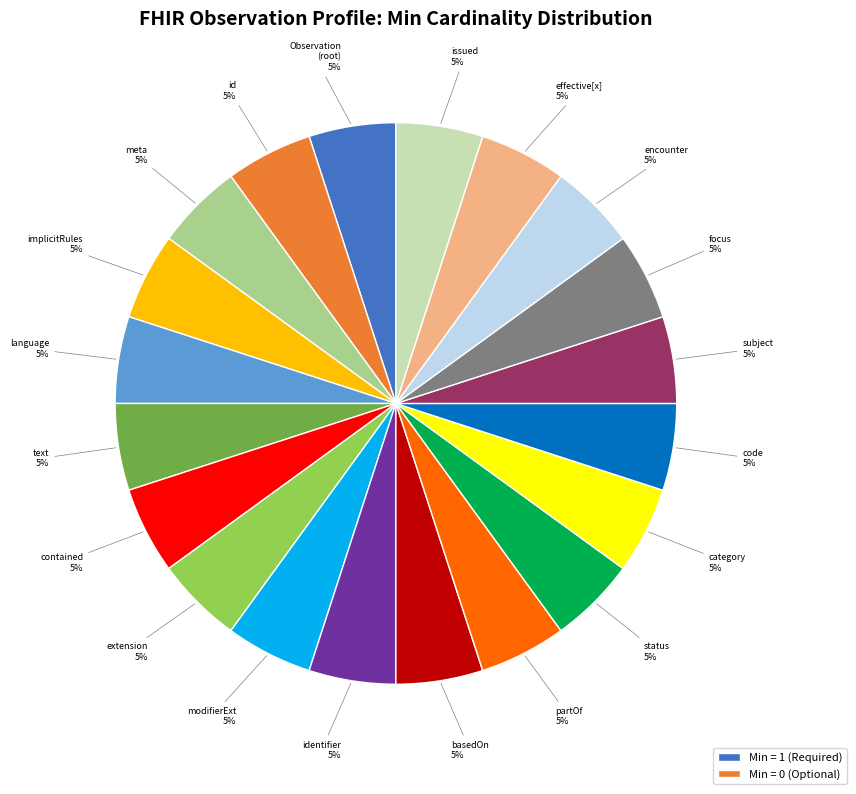

How many slices are in this pie chart?

20